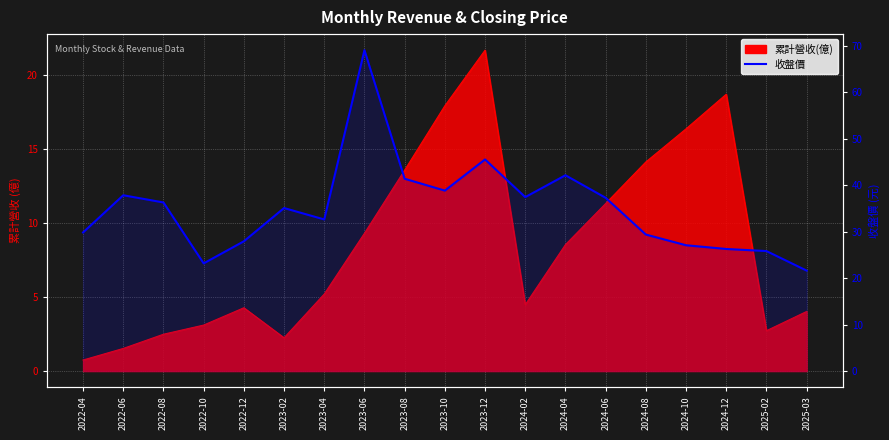

Is it true that the value at 2023-10 is 38.8?

True